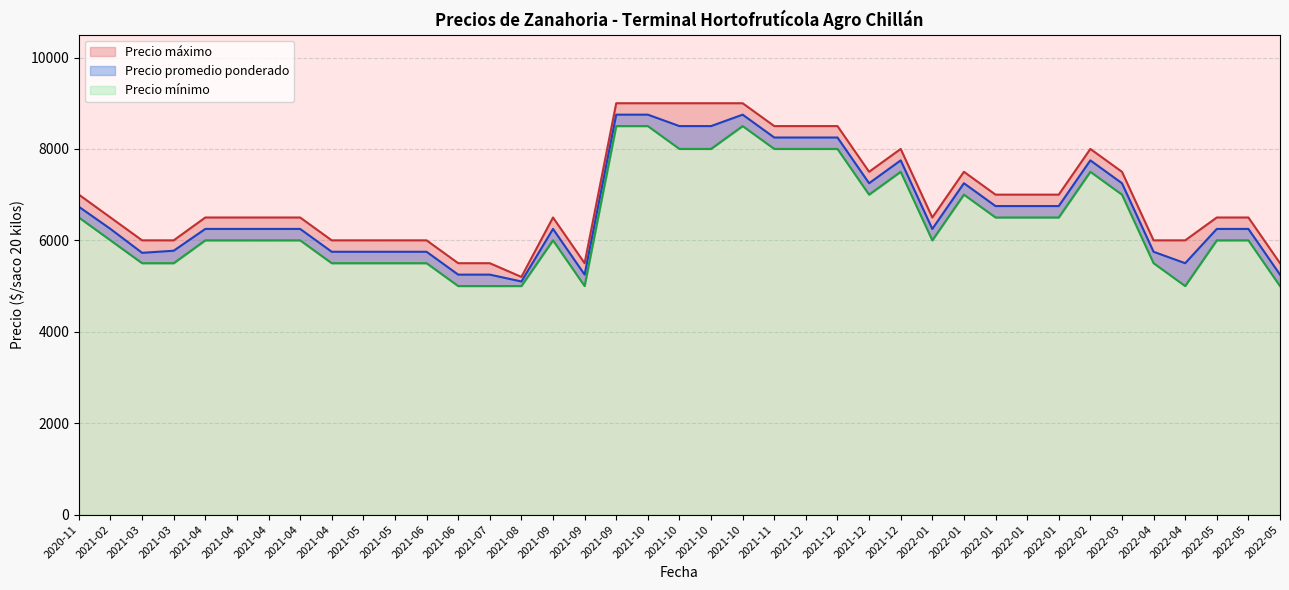

What is the maximum value for Precio promedio ponderado?

8750